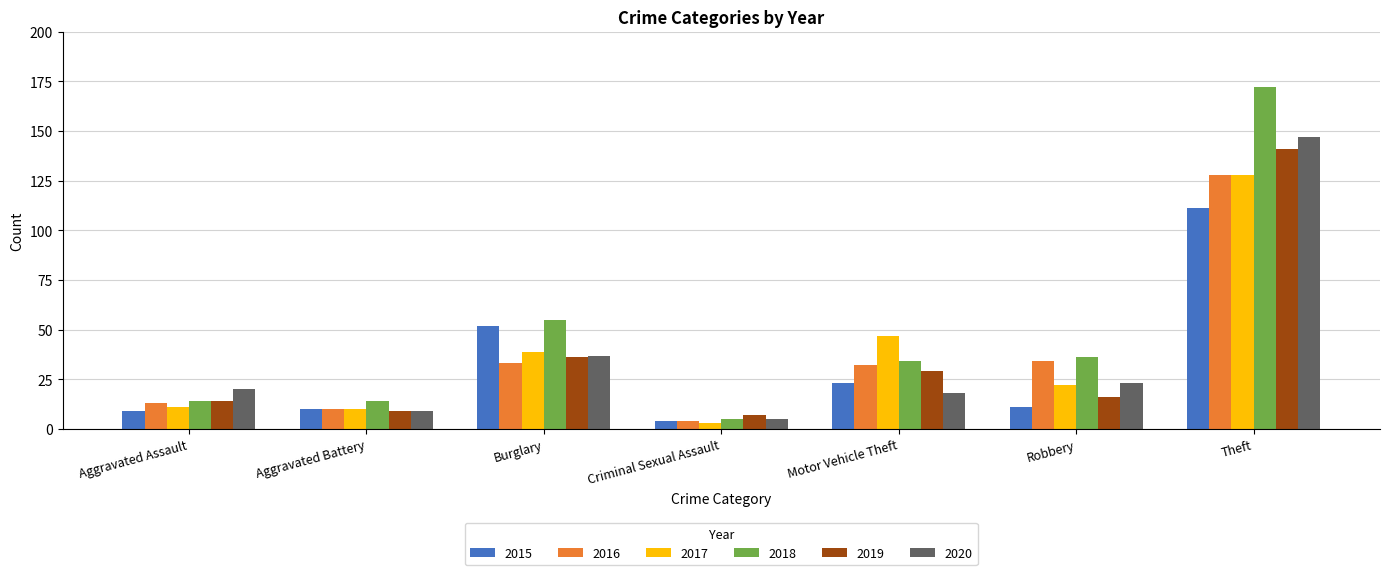

At how many categories does at least one series exceed 46?

3